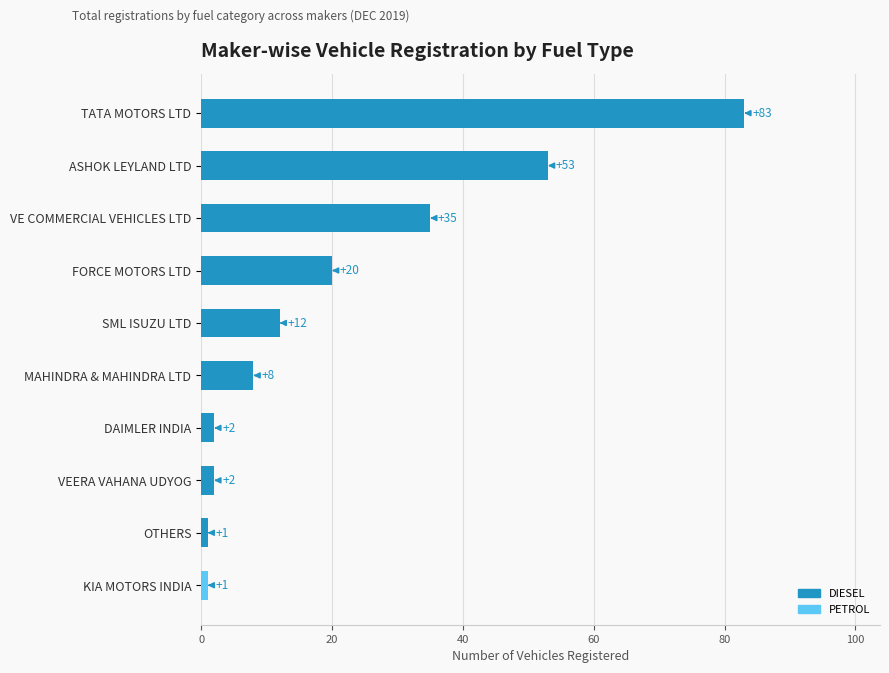

What is the sum of all DIESEL values?

216